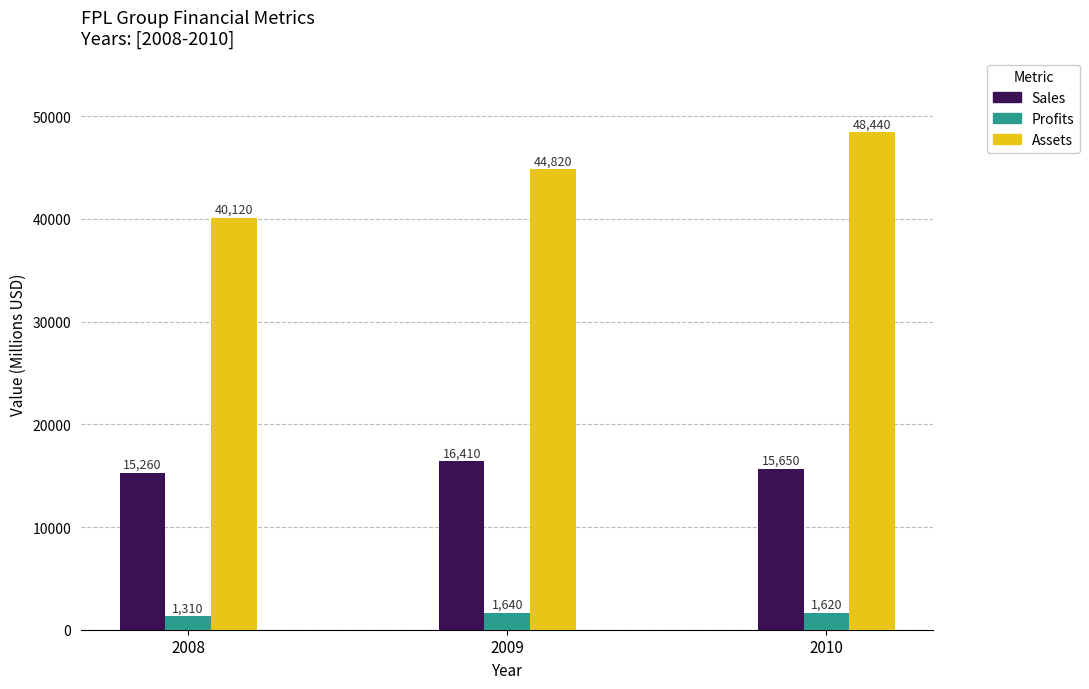

At which category is the sum across all series the highest?

2010